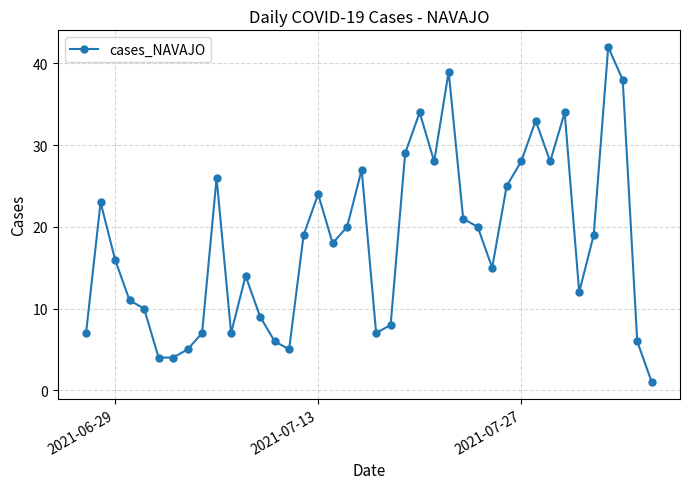

How many series are shown in this chart?

1